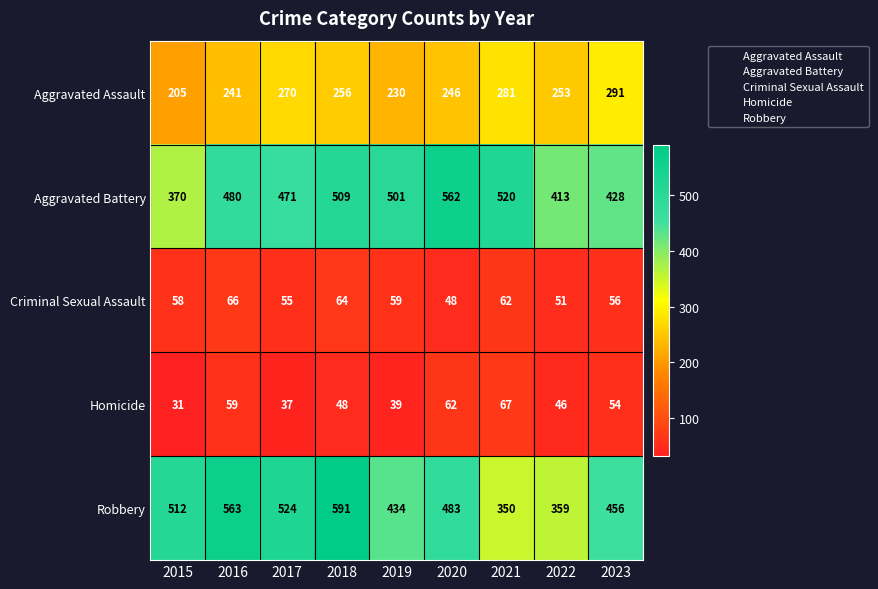

Is it true that Homicide equals 54 at 2023?

True